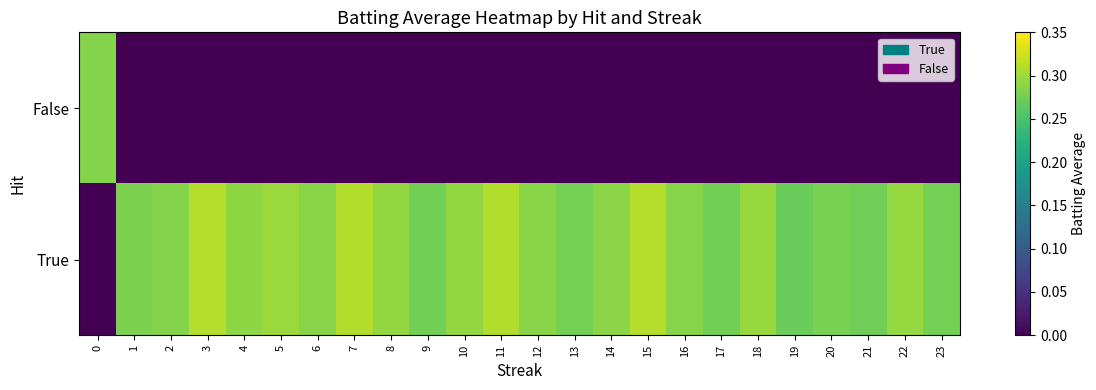

At which category does the chart reach its minimum across all series?

1